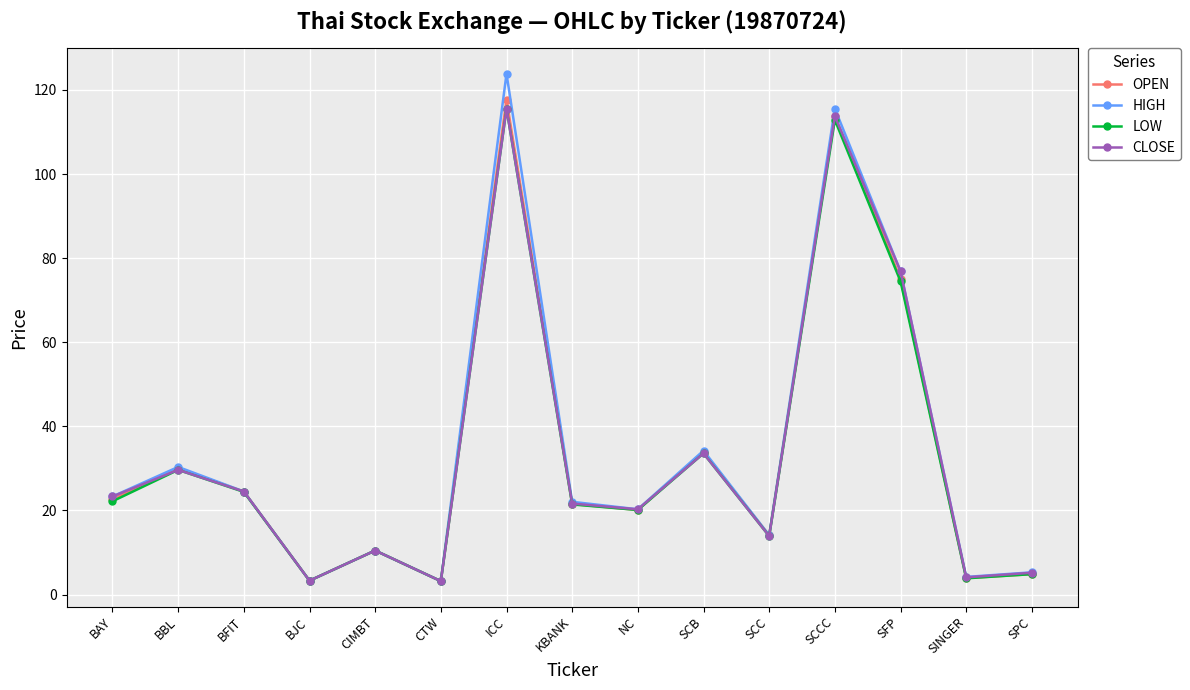

Where is the first local maximum for OPEN?

BBL